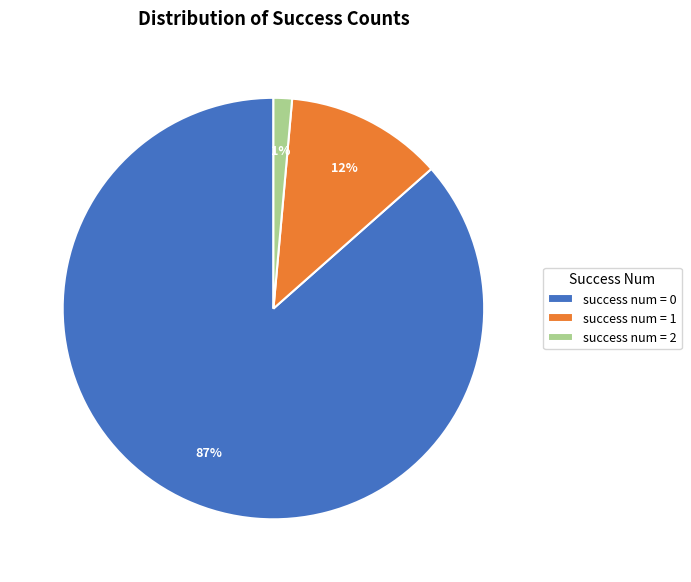

To the nearest percent, what is the difference between the success num = 1 and success num = 2 slice percentages?

11%